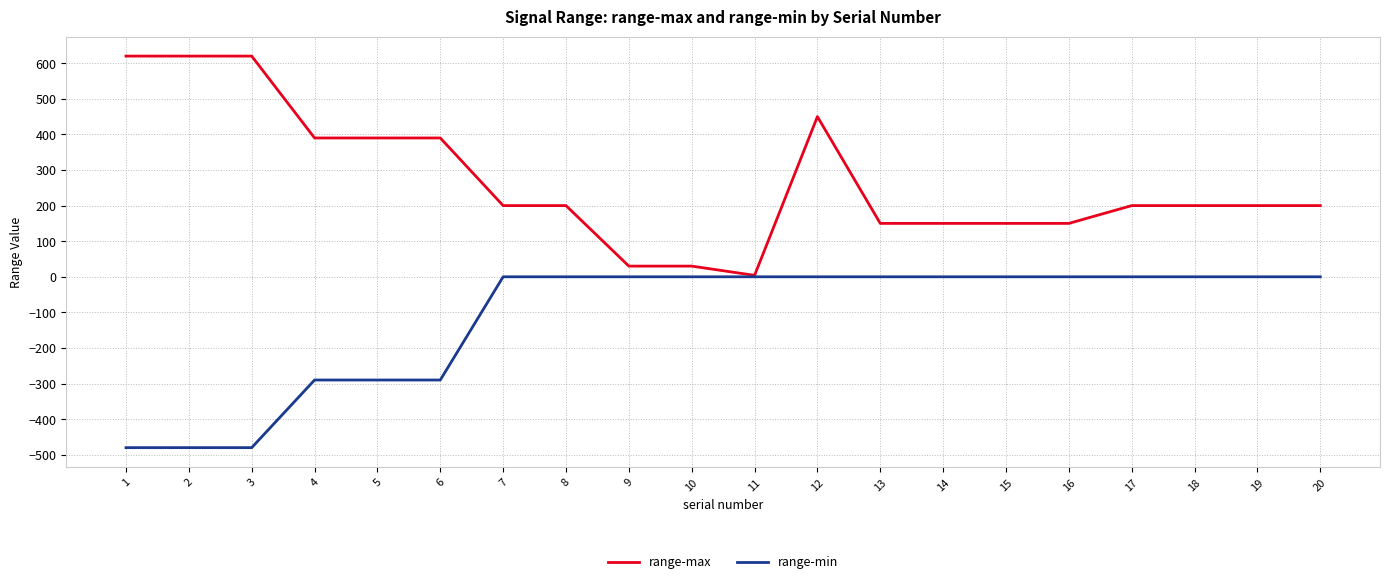

What are all the series names shown in the legend?

range-max, range-min